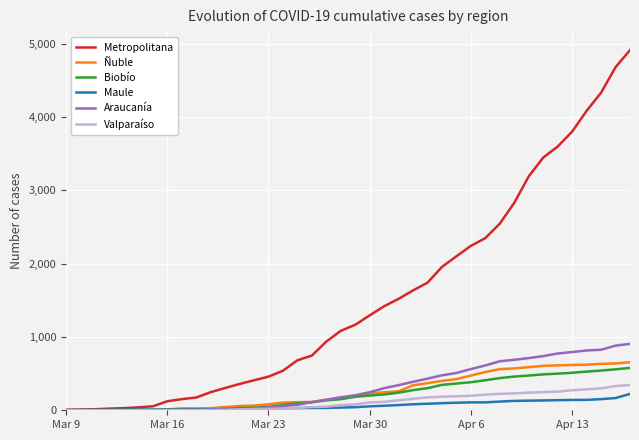

Which series has the widest spread of values?

Metropolitana